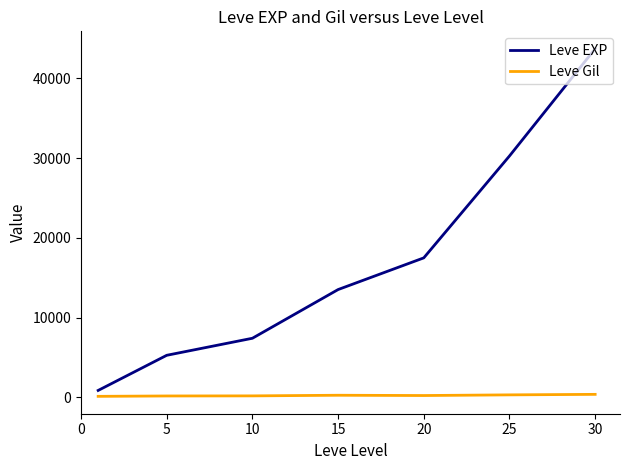

Which series has the widest spread of values?

Leve EXP